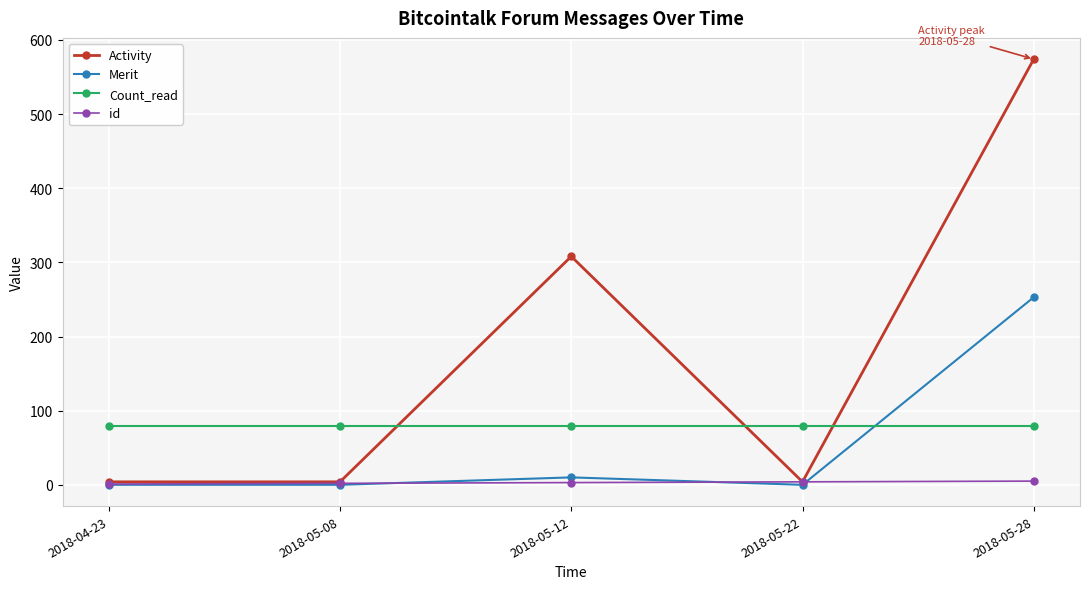

How many values in the Merit series exceed 0?

2